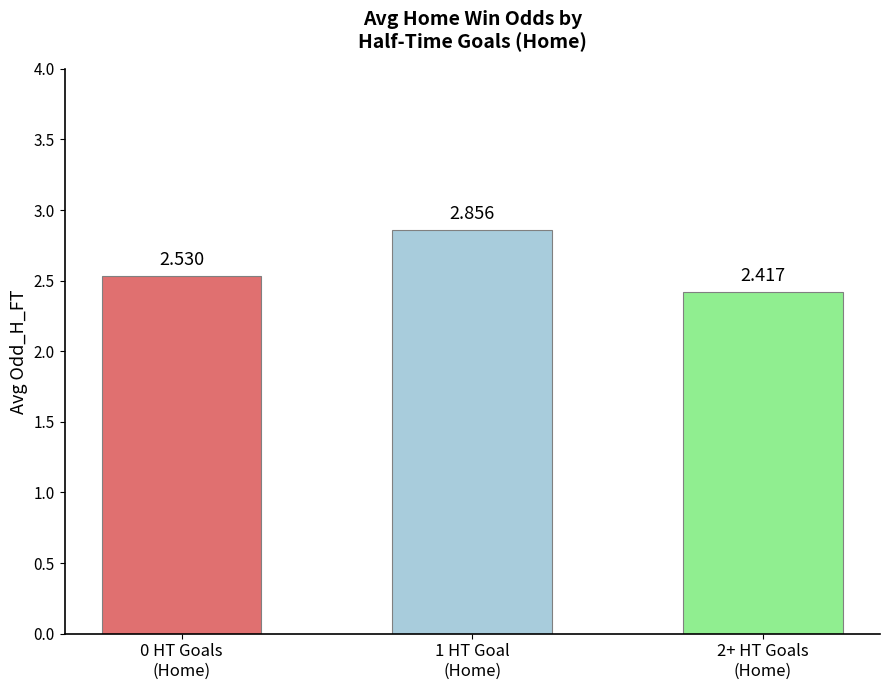

Reading left to right, list all the values displayed in this chart.

2.5	2.9	2.4